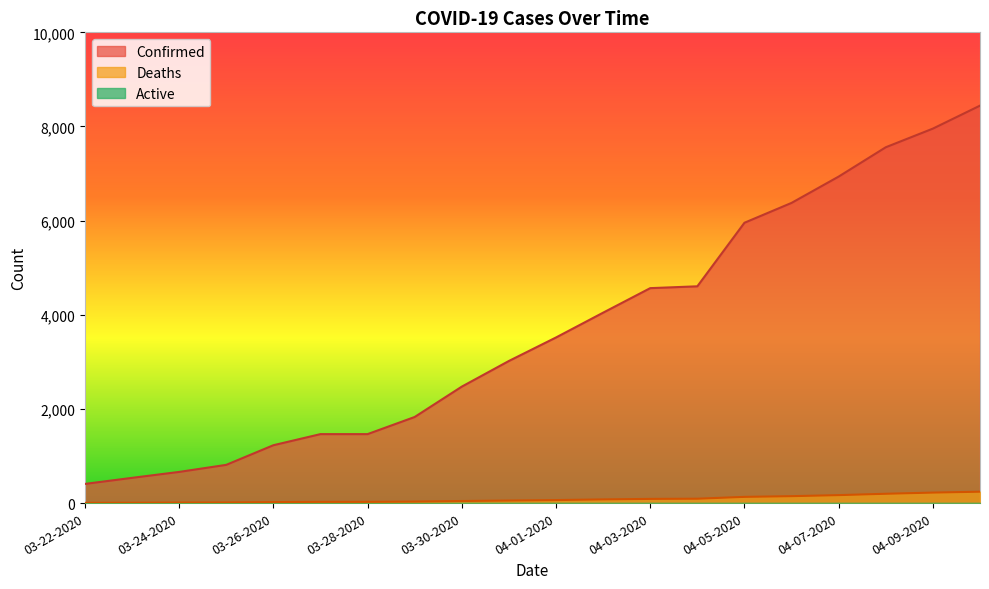

What value does the Confirmed series have at 04-04-2020?

4605